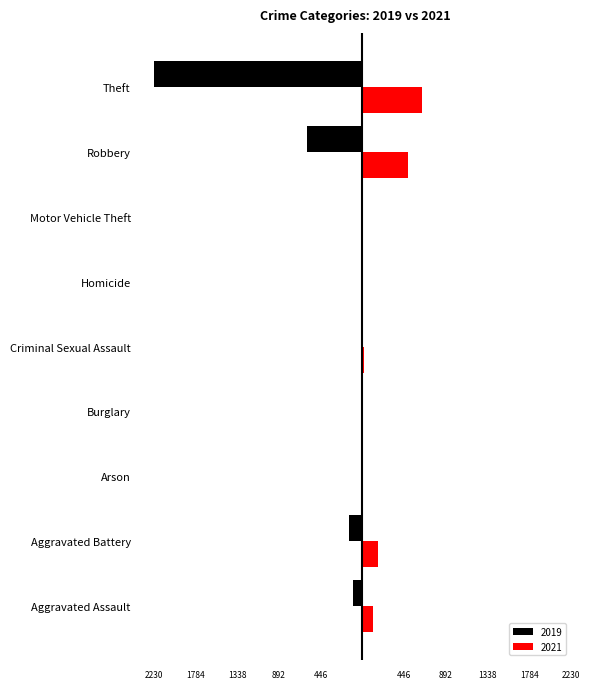

The 2021 series shows 484 at Robbery. True or false?

True